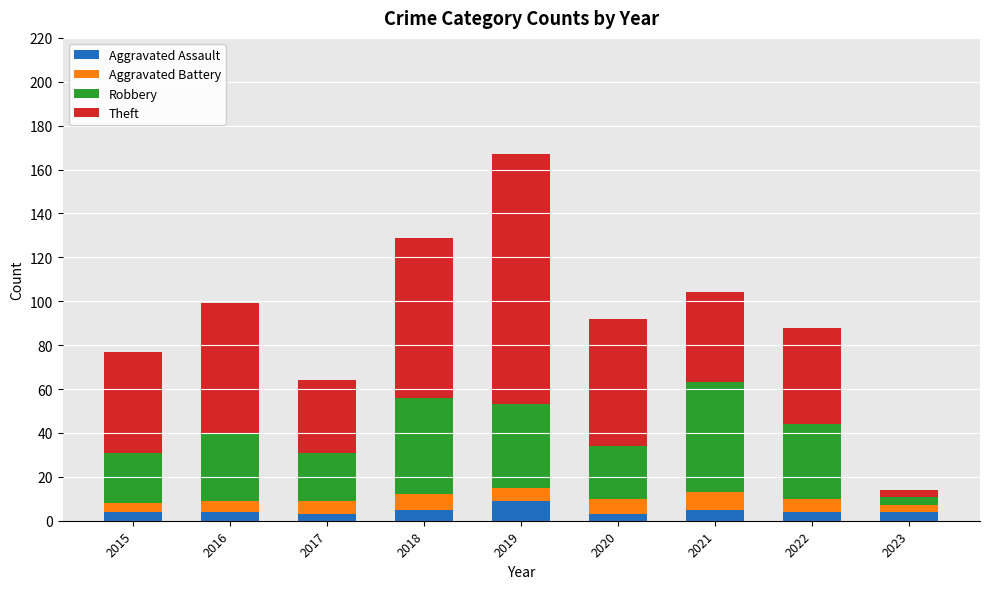

At which category is the sum across all series the highest?

2019